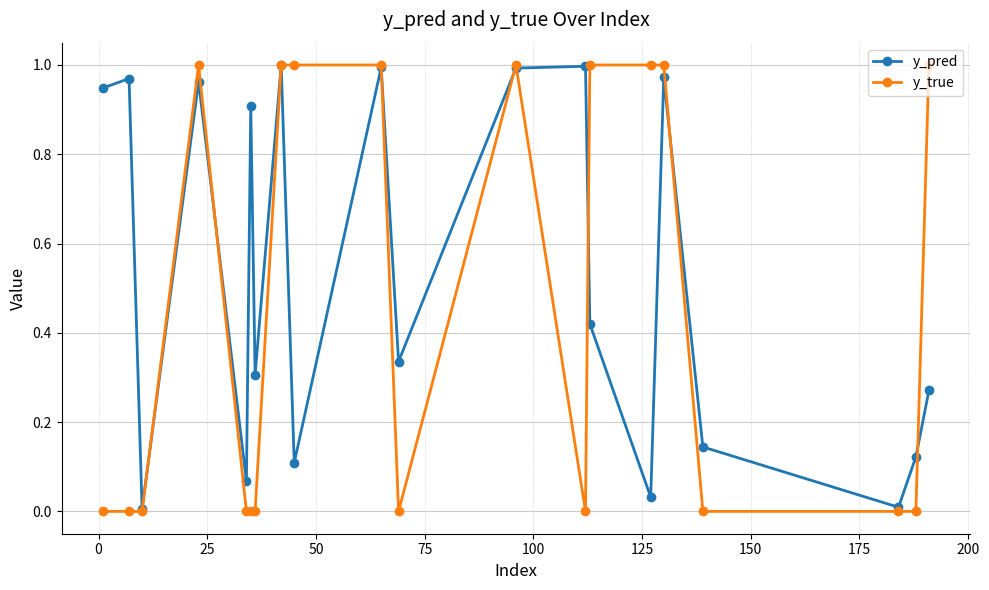

In y_pred, how many points are lower than both neighbors (excluding endpoints)?

7